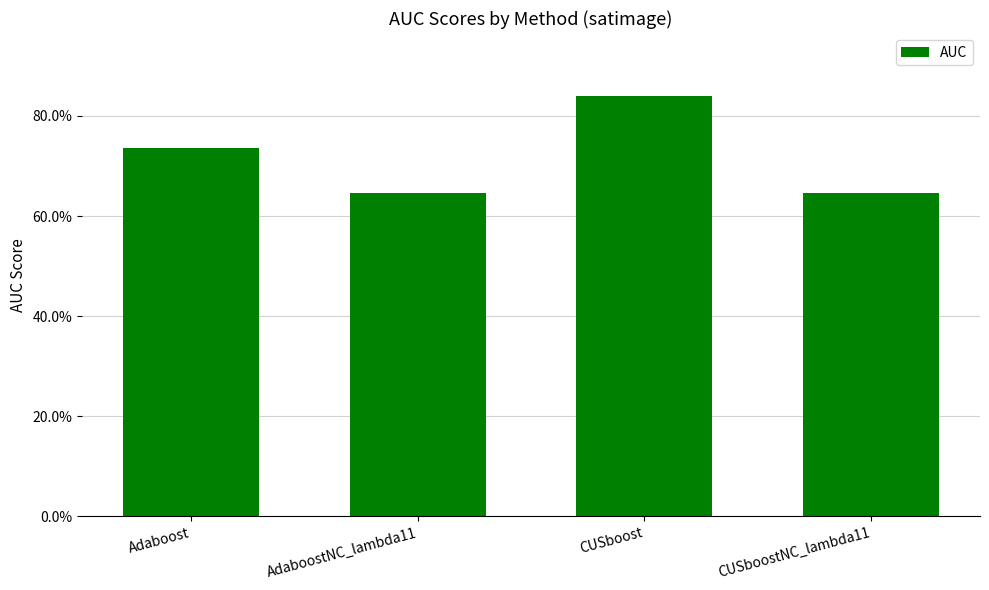

Reading right to left, what are all the values shown in this chart?

0.6	0.8	0.6	0.7